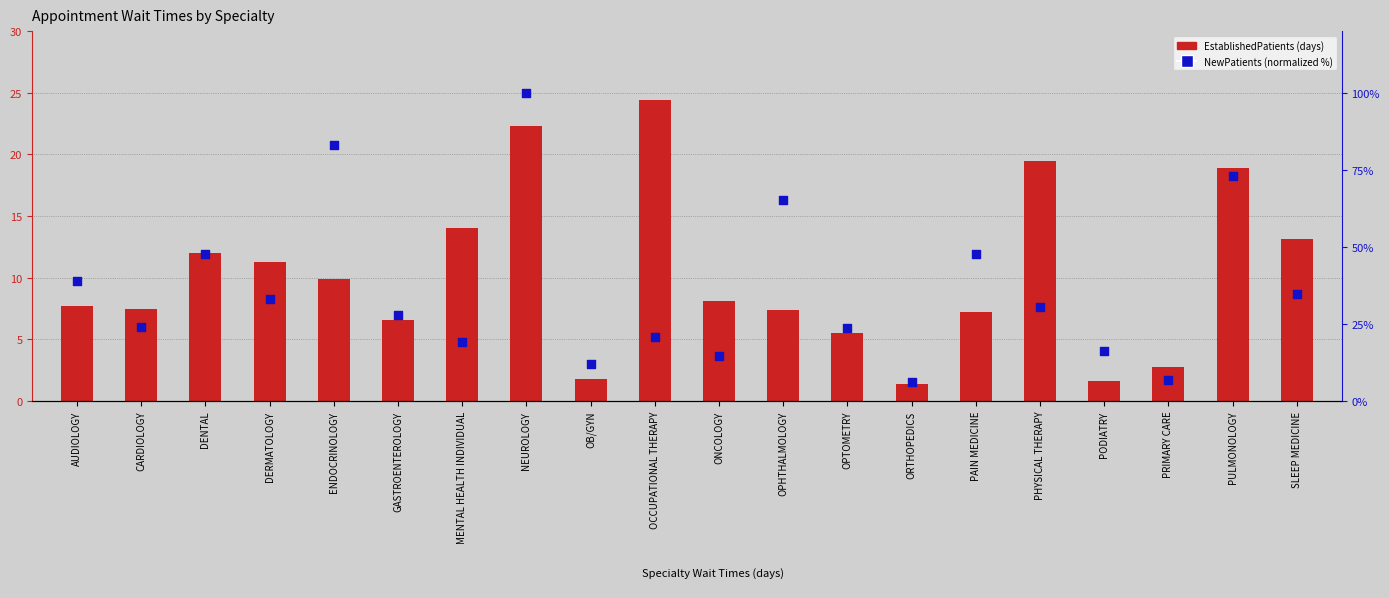

Which series reaches the minimum Y coordinate?

EstablishedPatients